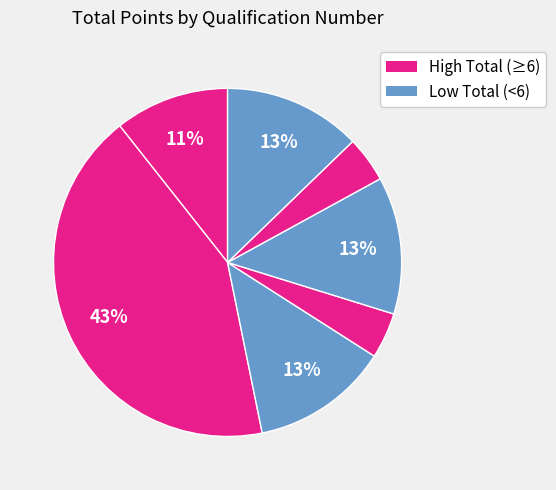

Count the number of slices in the pie.

7